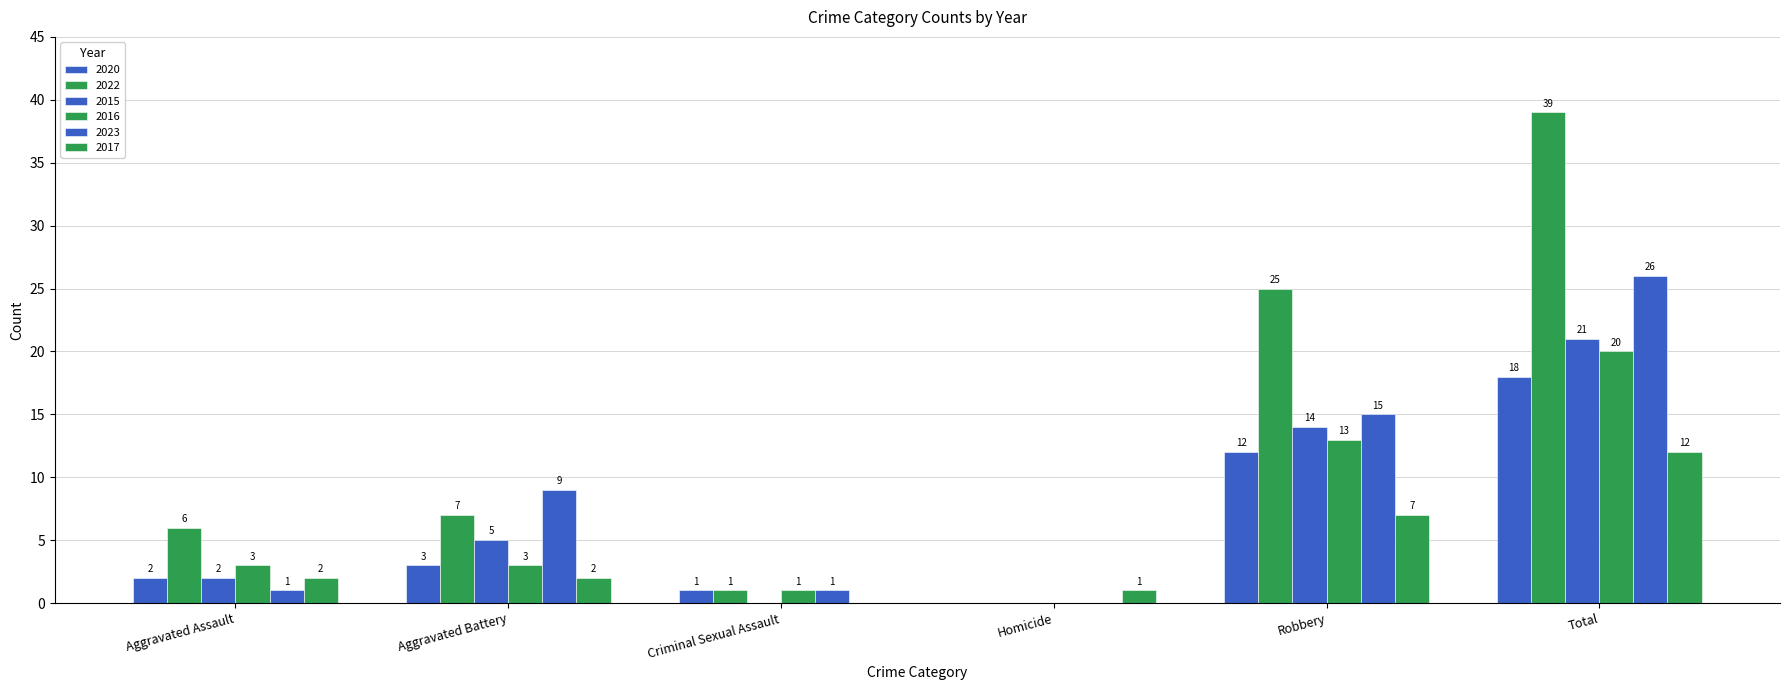

Does the chart contain stacked bars?

No